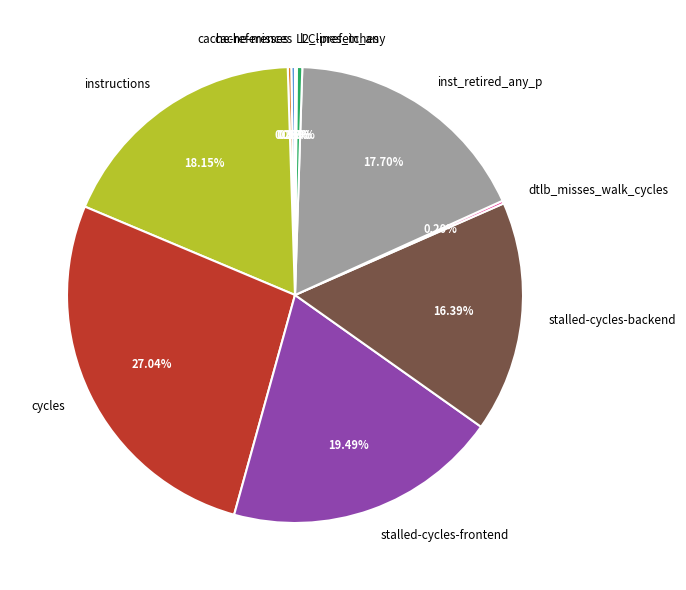

Does instructions represent more than half of the total?

No